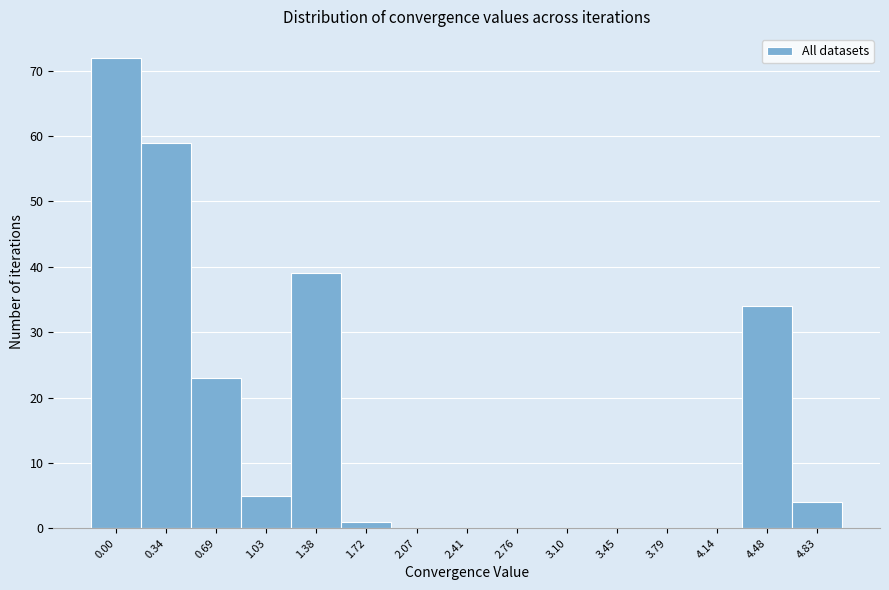

Reading left to right, extract all data points from this chart.

0.00=72	0.34=59	0.69=23	1.03=5	1.38=39	1.72=1	2.07=0	2.41=0	2.76=0	3.10=0	3.45=0	3.79=0	4.14=0	4.48=34	4.83=4